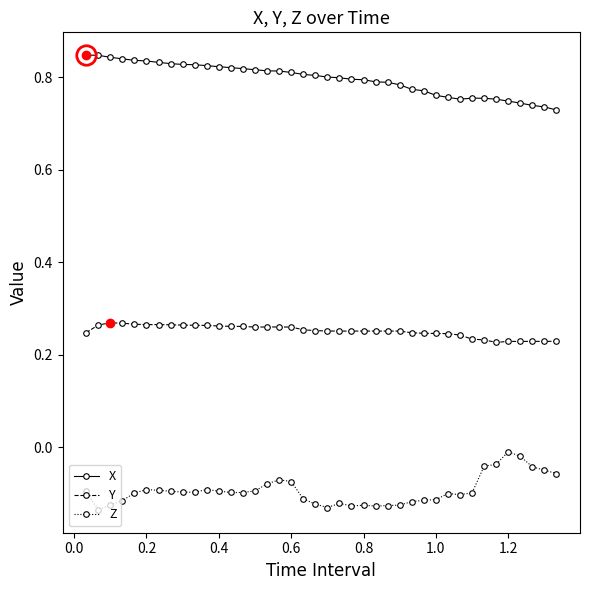

List the series in order of their overall mean, lowest first.

Z, Y, X